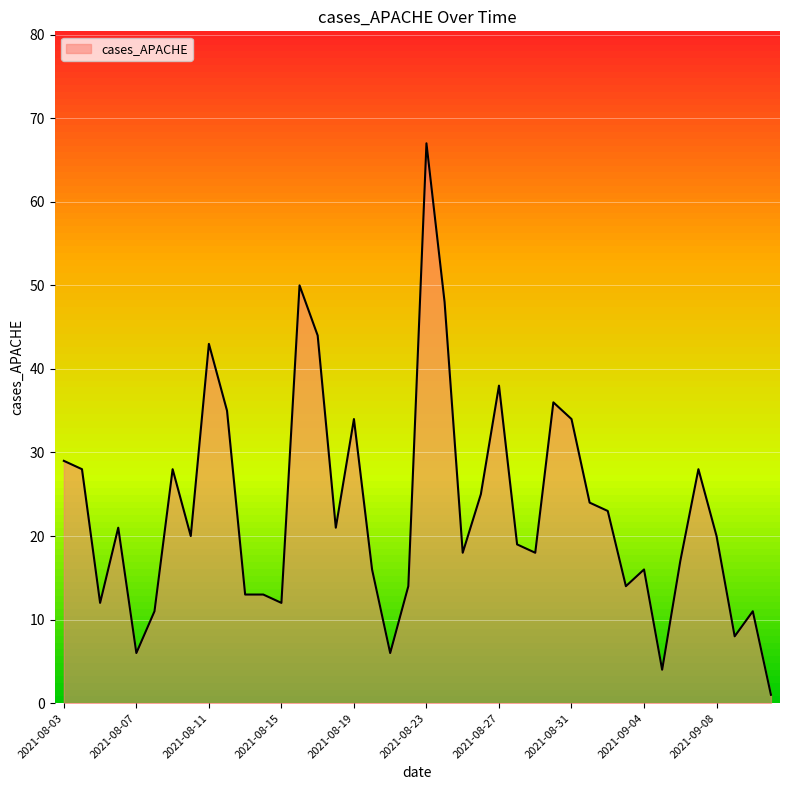

At which label does cases_APACHE reach its peak?

2021-08-23